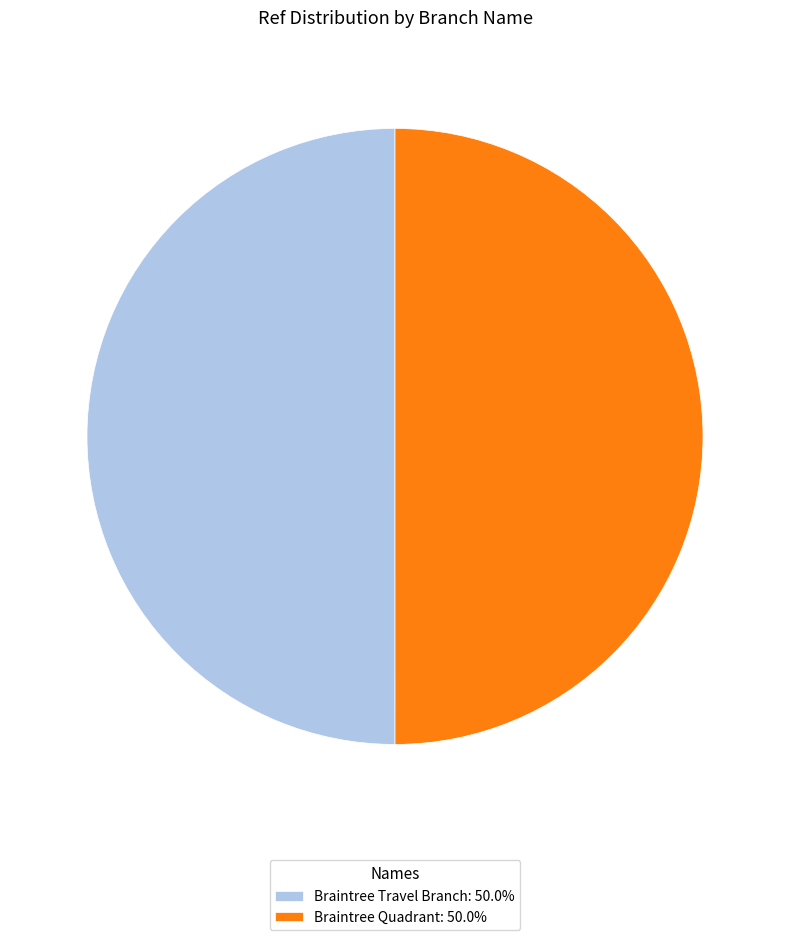

Is it true that Braintree Quadrant is 50% of the pie?

True